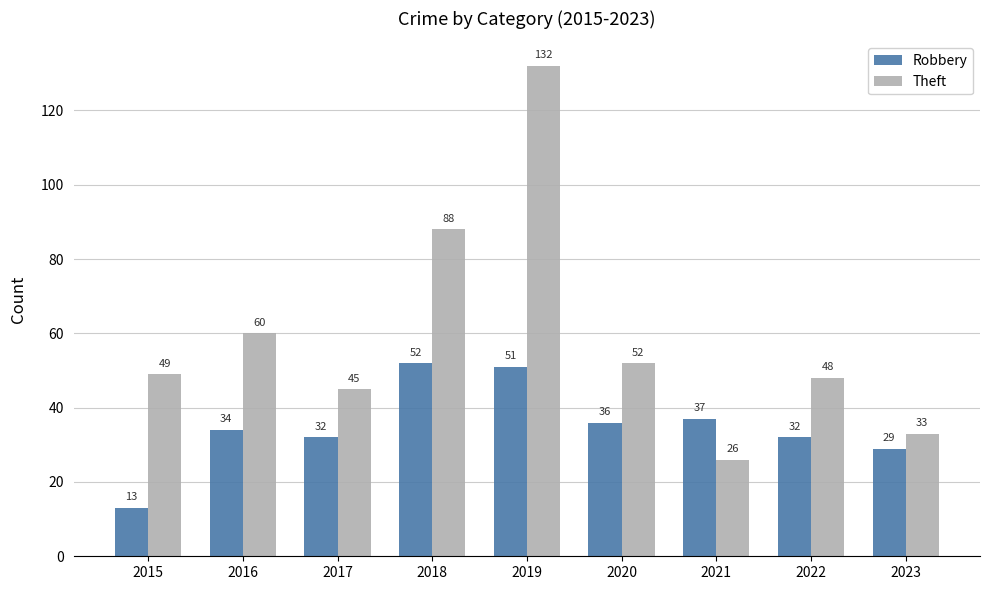

What is the difference between the maximum and second lowest values in the Theft series?

99